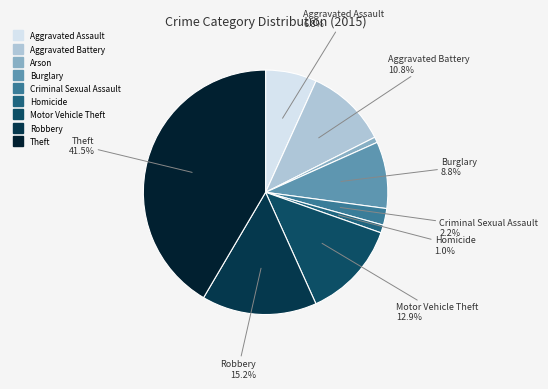

Is the sum of Homicide and Motor Vehicle Theft greater than half?

No